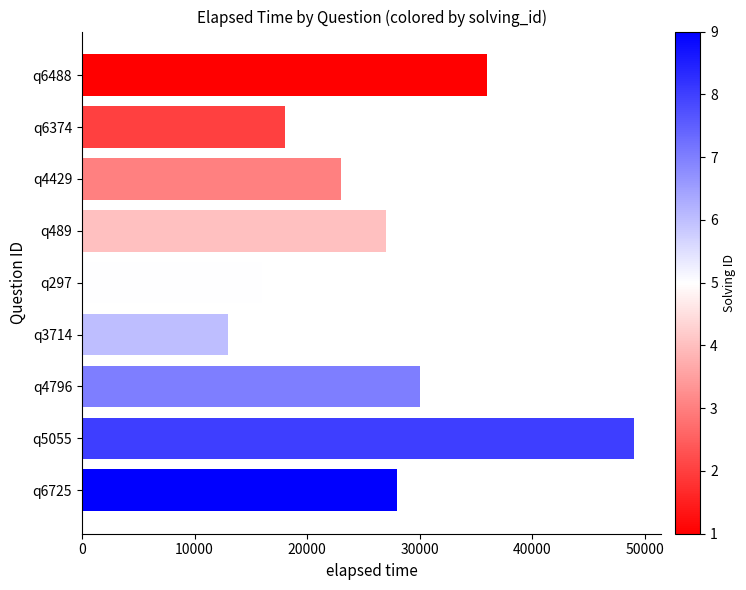

What is the label of the 8th bar from the bottom?

q6374